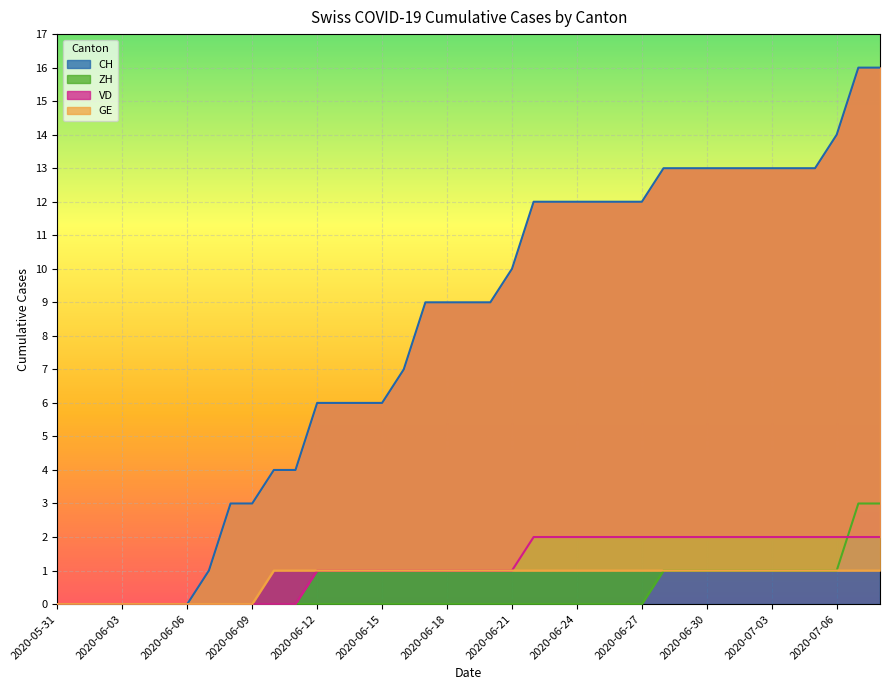

What is the label of the 20th point from the right?

2020-06-19